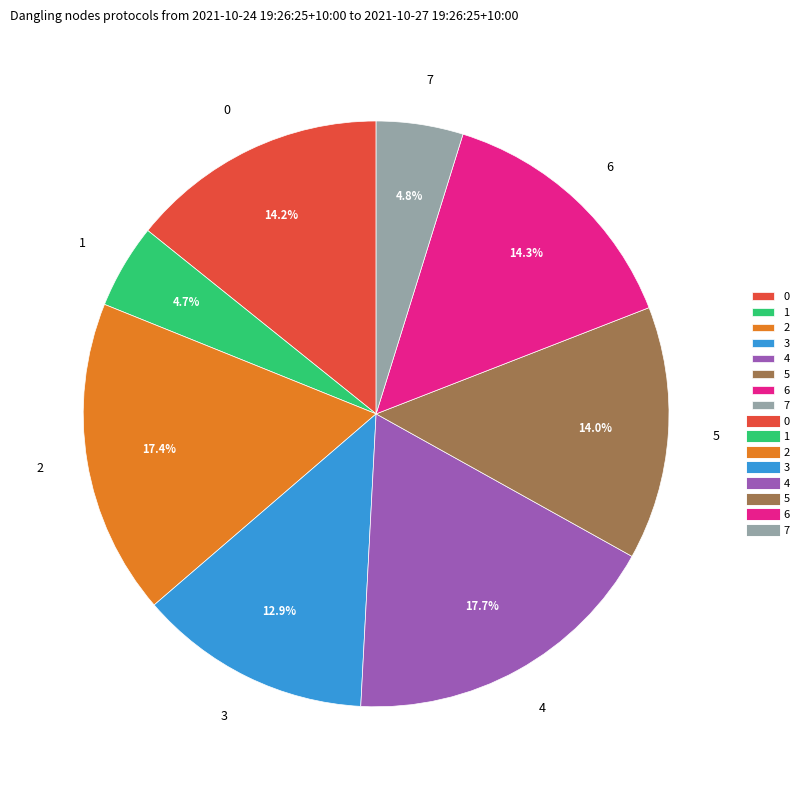

Does 6 represent more than half of the total?

No